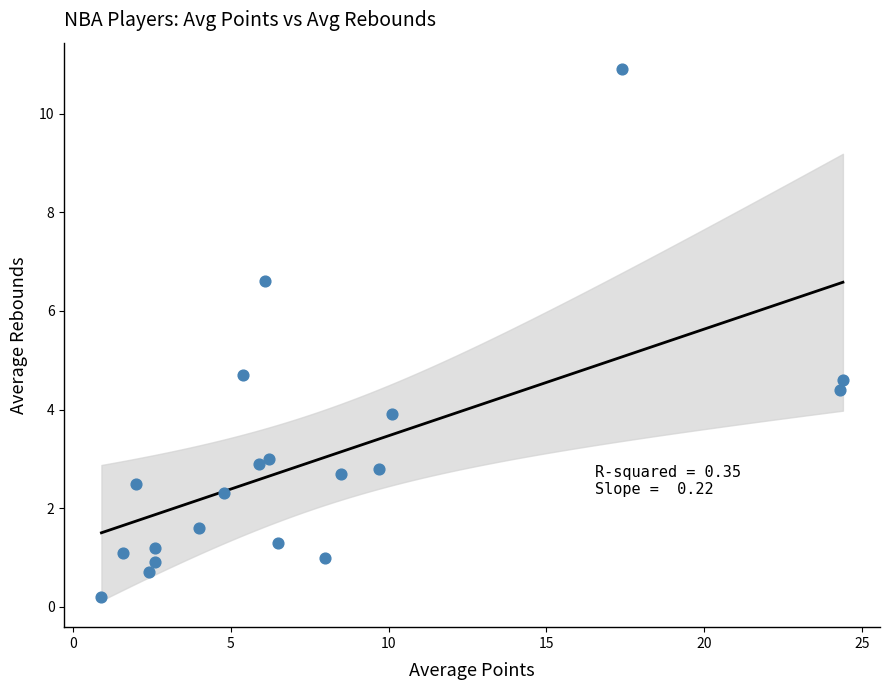

What is the range of Y values (max minus min)?

10.7